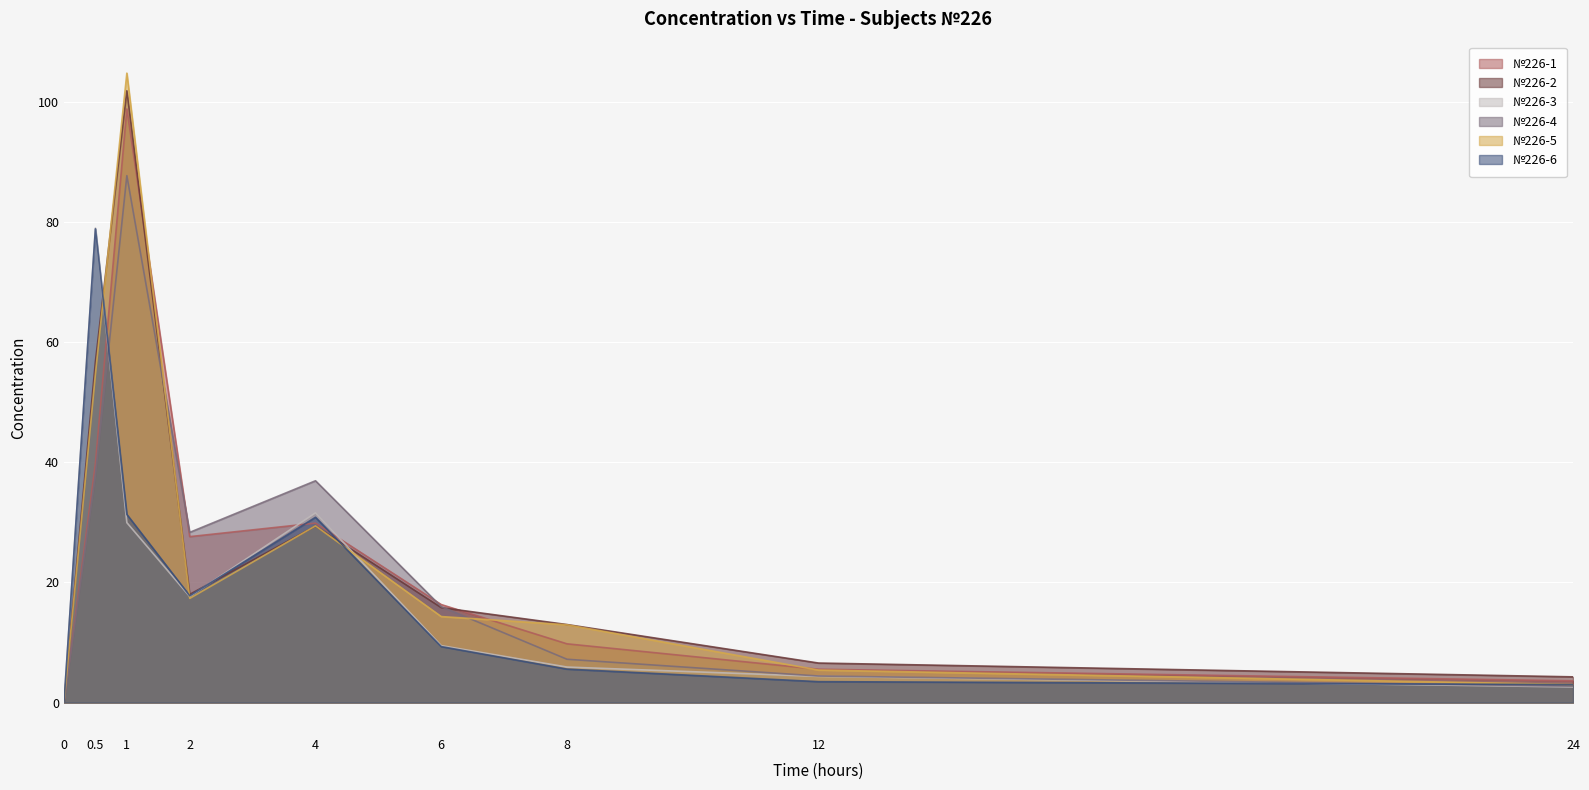

Reading left to right, list all the values displayed in this chart.

№226-1: 0=0.0	0.5=39.8	1=98.8	2=27.6	4=29.9	6=16.3	8=9.8	12=5.5	24=3.6
№226-2: 0=0.0	0.5=56.8	1=101.9	2=18.0	4=29.4	6=15.8	8=13.0	12=6.6	24=4.3
№226-3: 0=0.0	0.5=79.0	1=30.0	2=17.7	4=31.6	6=9.5	8=5.9	12=4.4	24=2.6
№226-4: 0=0.0	0.5=37.9	1=87.7	2=28.3	4=36.9	6=16.0	8=7.2	12=4.4	24=2.7
№226-5: 0=0.0	0.5=54.7	1=104.8	2=17.4	4=29.4	6=14.3	8=12.9	12=5.4	24=3.0
№226-6: 0=0.0	0.5=78.9	1=31.3	2=17.8	4=30.9	6=9.3	8=5.6	12=3.5	24=3.0